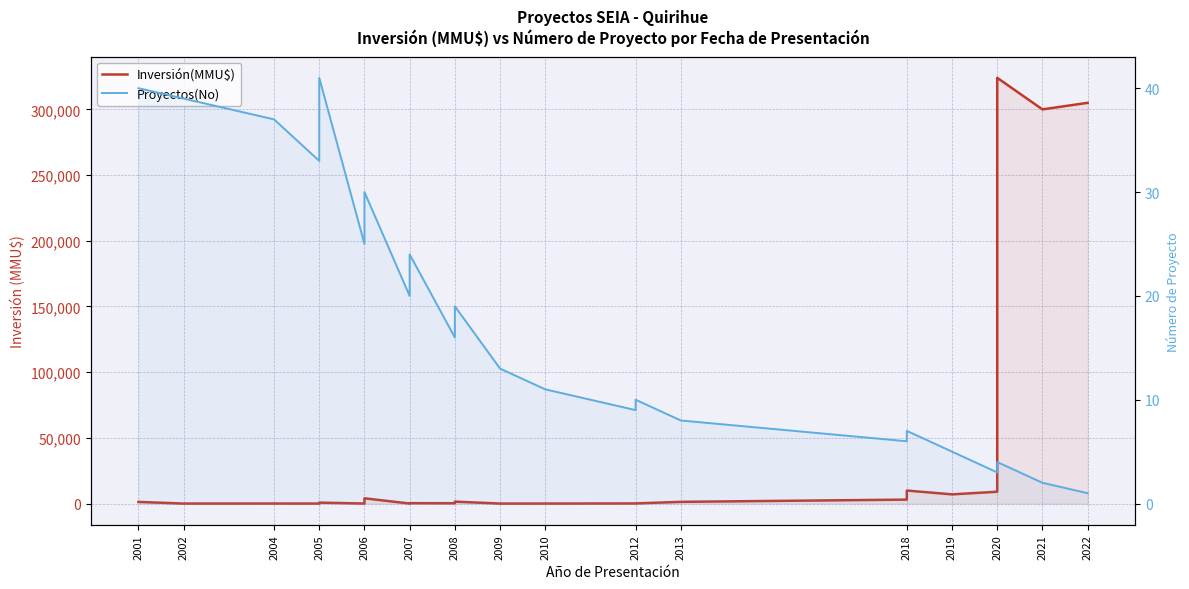

What is the greatest value displayed?

324020